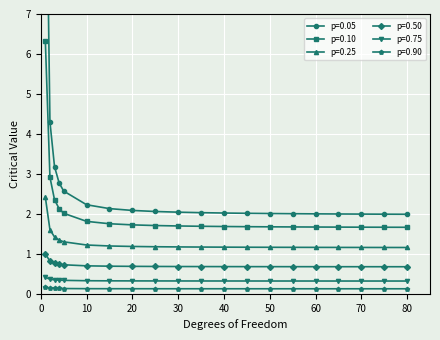

At 65, list the series in order from largest to smallest.

p=0.05, p=0.10, p=0.25, p=0.50, p=0.75, p=0.90